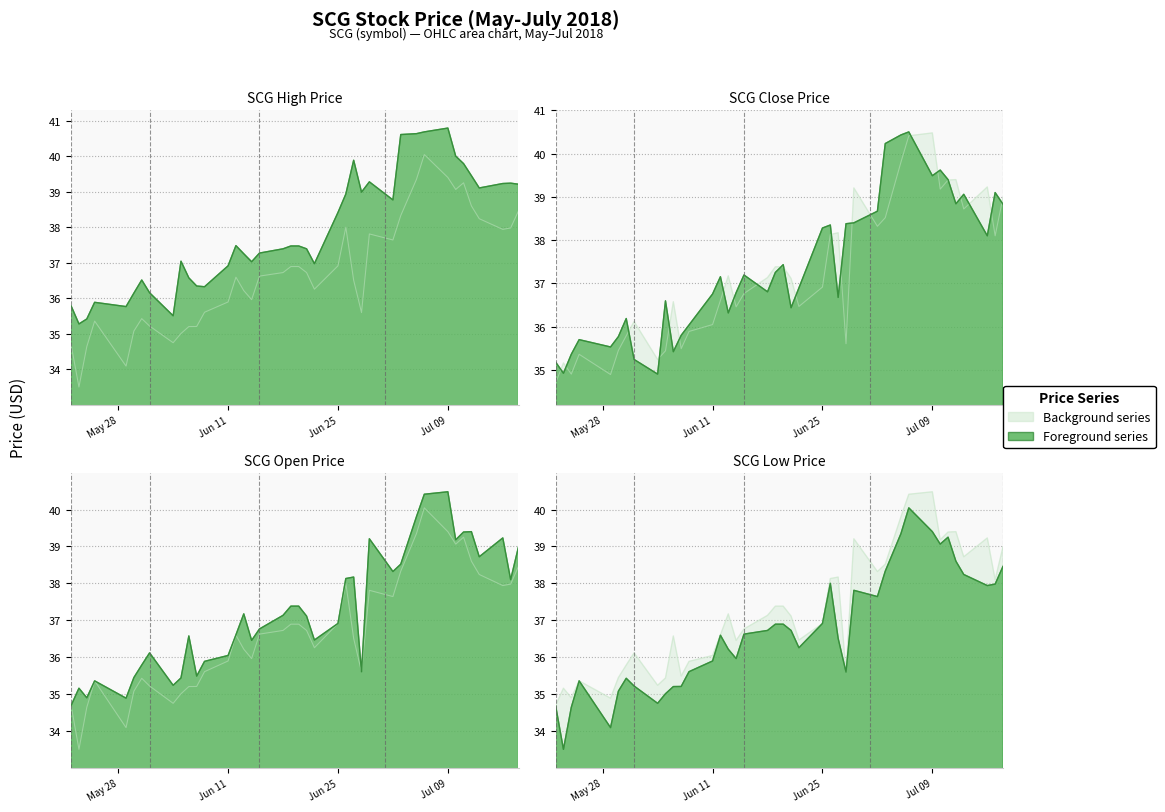

How many data points in close are less than 37?

20